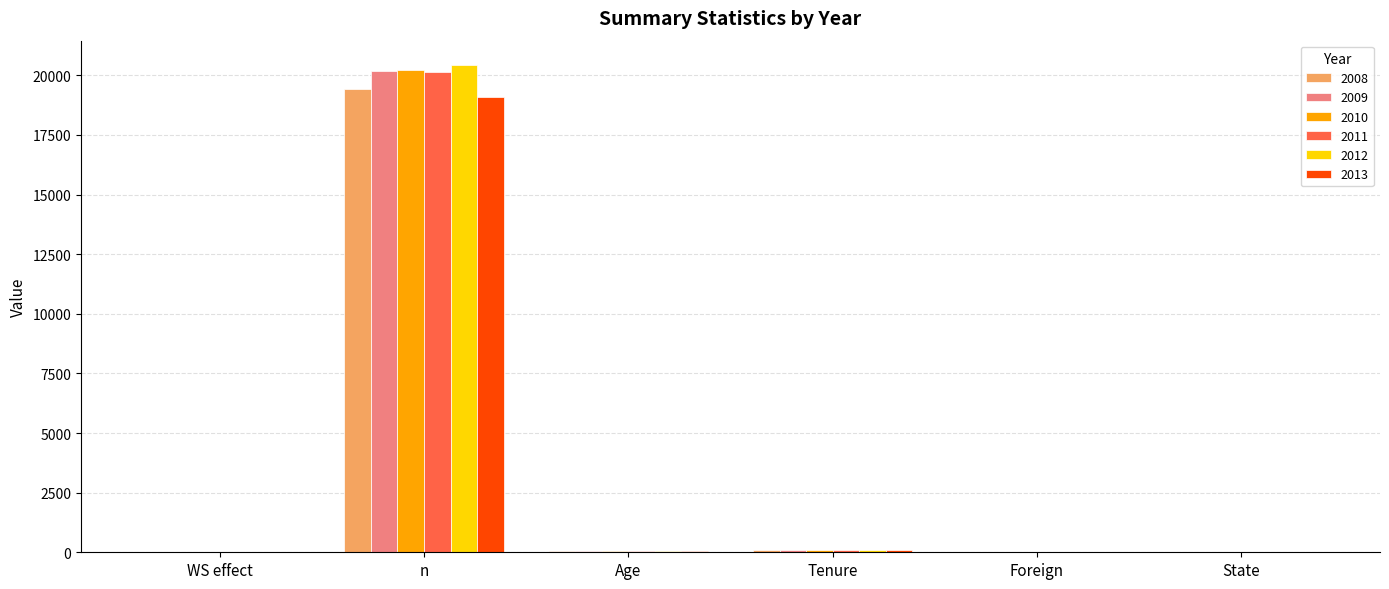

Where is 2012 nearest to the value 10215?

Tenure